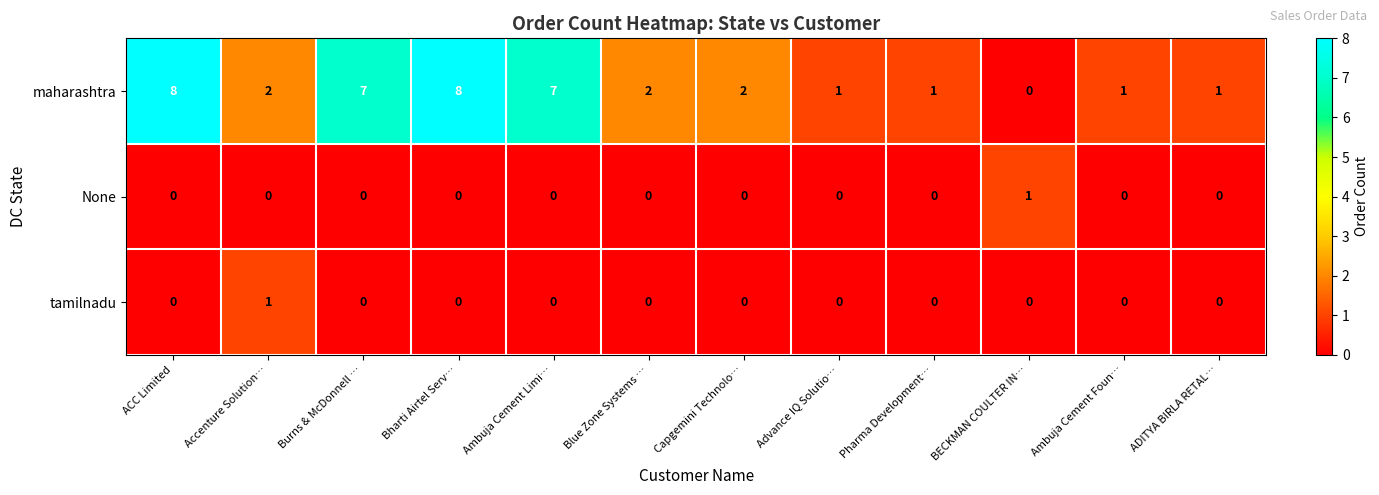

What is the maximum value for maharashtra?

8